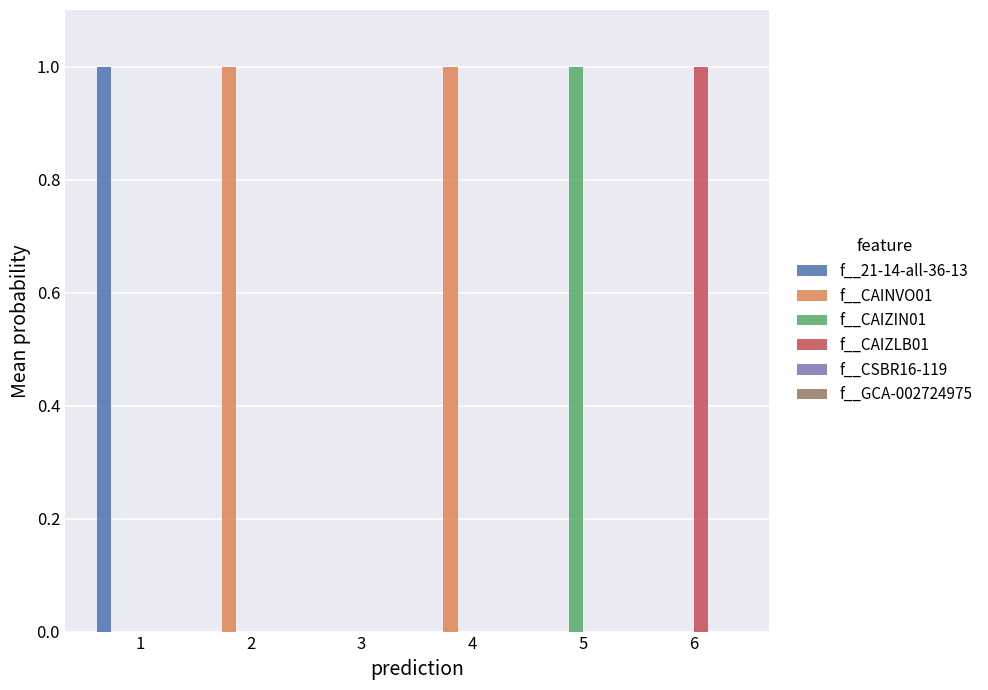

Is it true that f__CAIZIN01 equals 0 at 3?

True